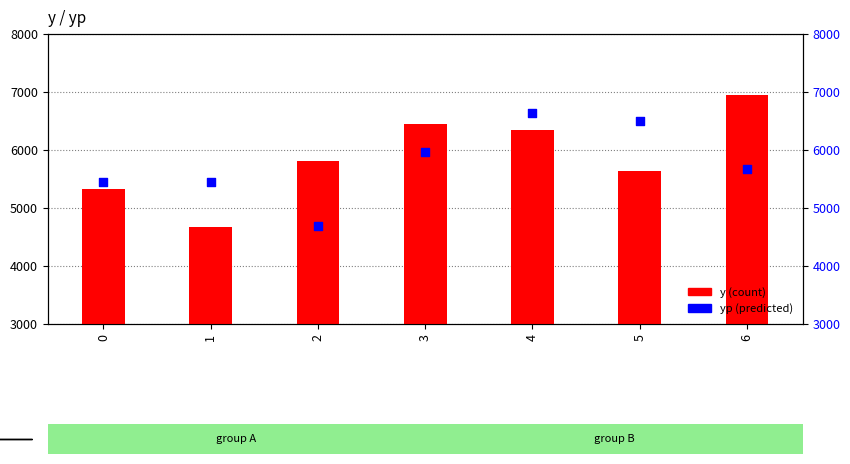

At which category is the sum across all series the highest?

4